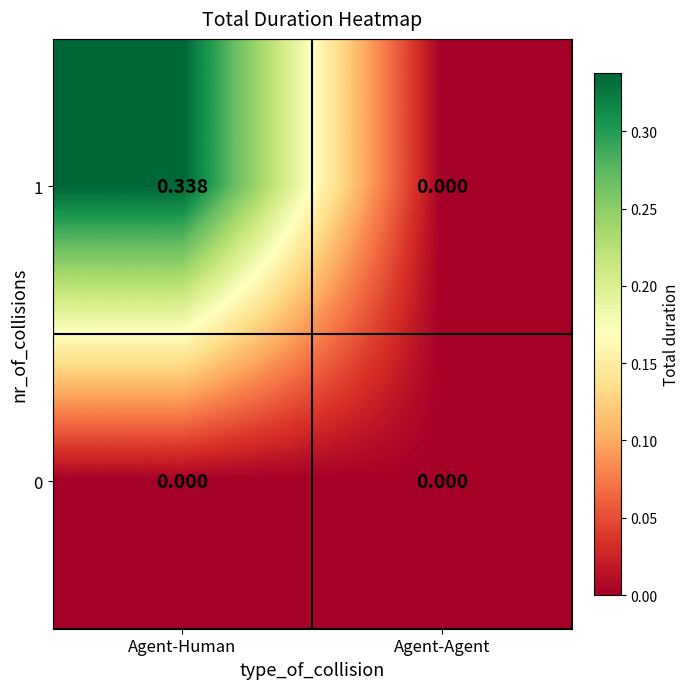

Which series has the largest total across all categories?

1